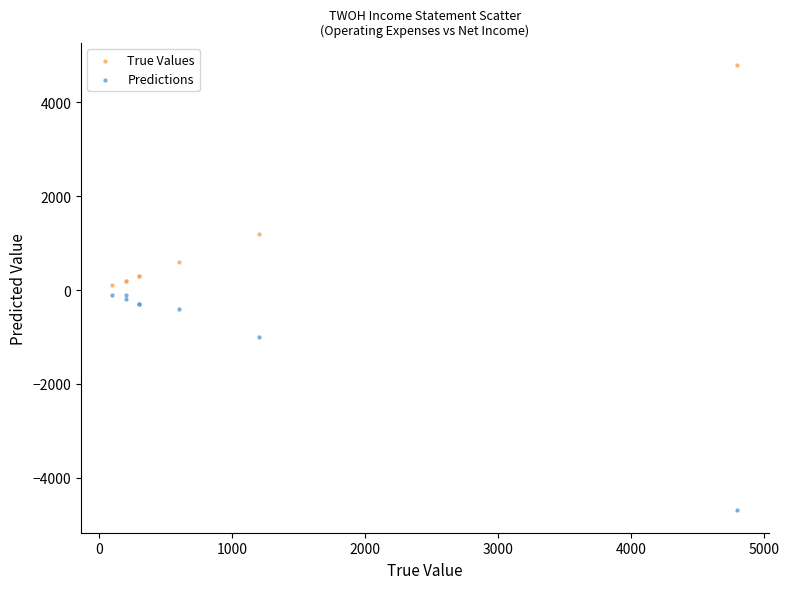

What are all the series names shown in the legend?

True Values, Predictions